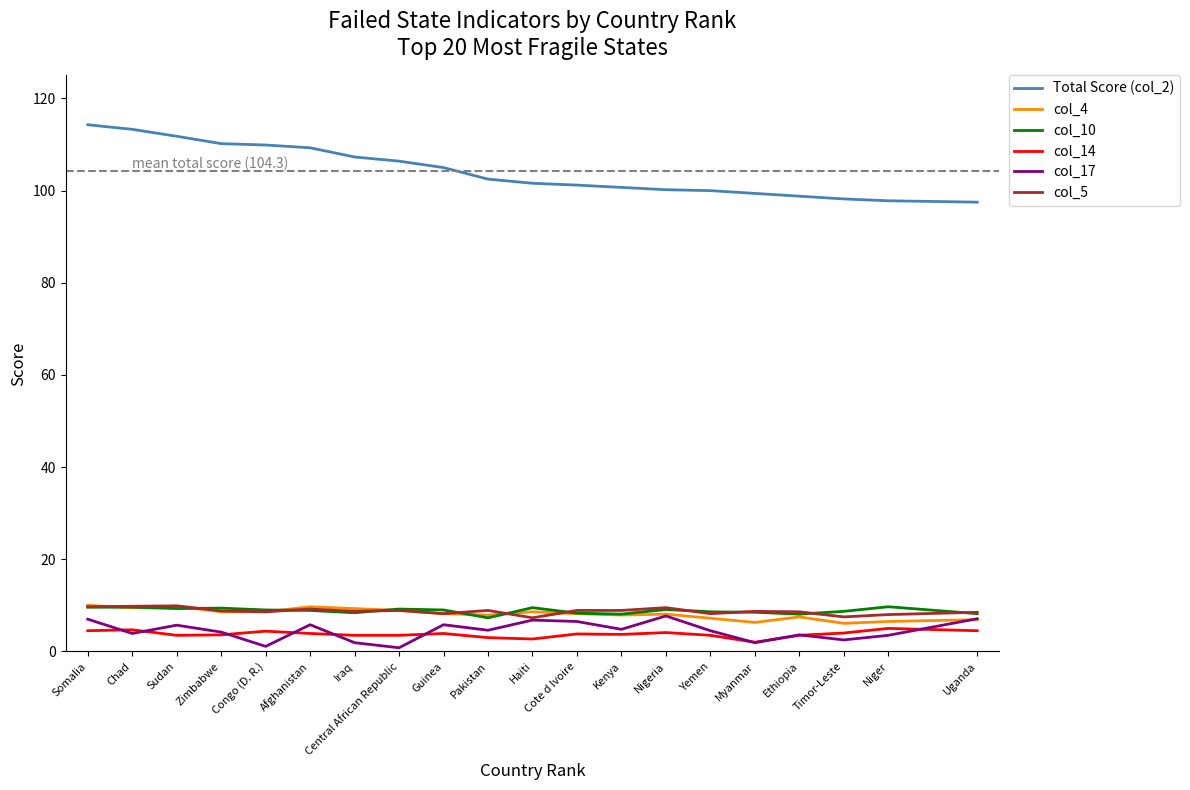

Is the value of col_14 at Afghanistan greater than the value of col_10 at Cote d Ivoire?

No